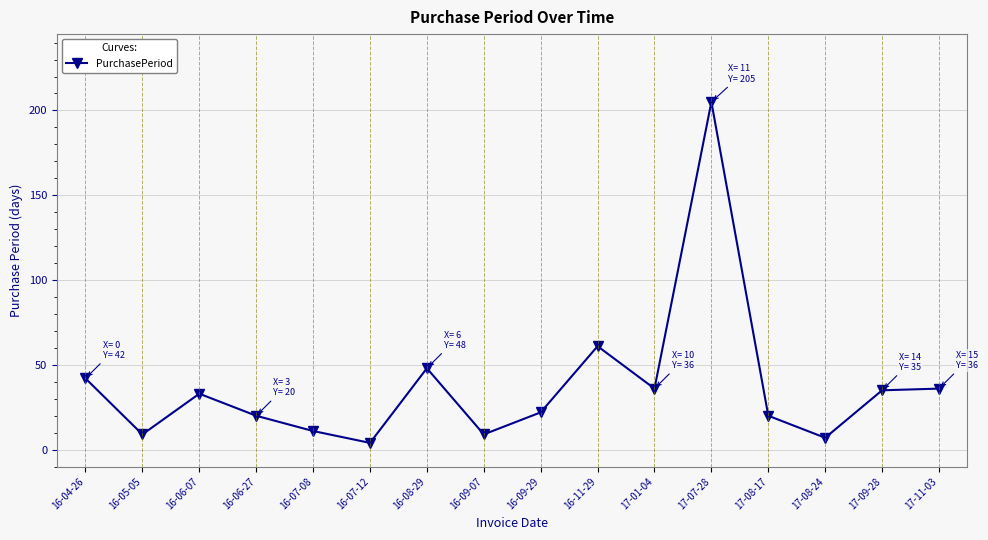

Is this an area chart (filled region under the line)?

No